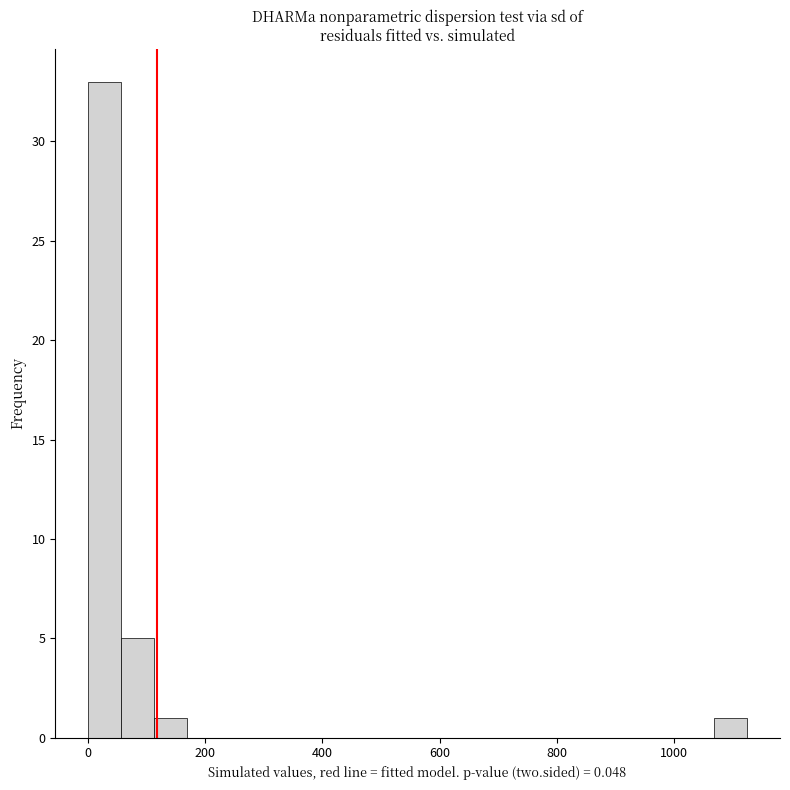

Around what value on the x-axis is the tallest bar? Give the approximate position of its centre, as read against the axis.

20